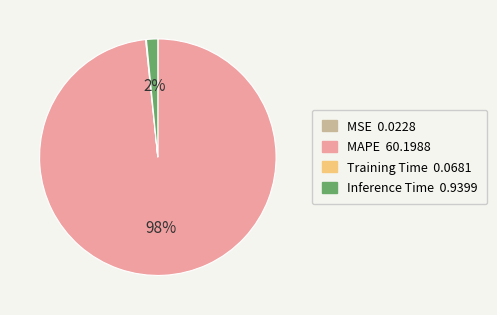

What is the largest slice in the pie chart?

MAPE